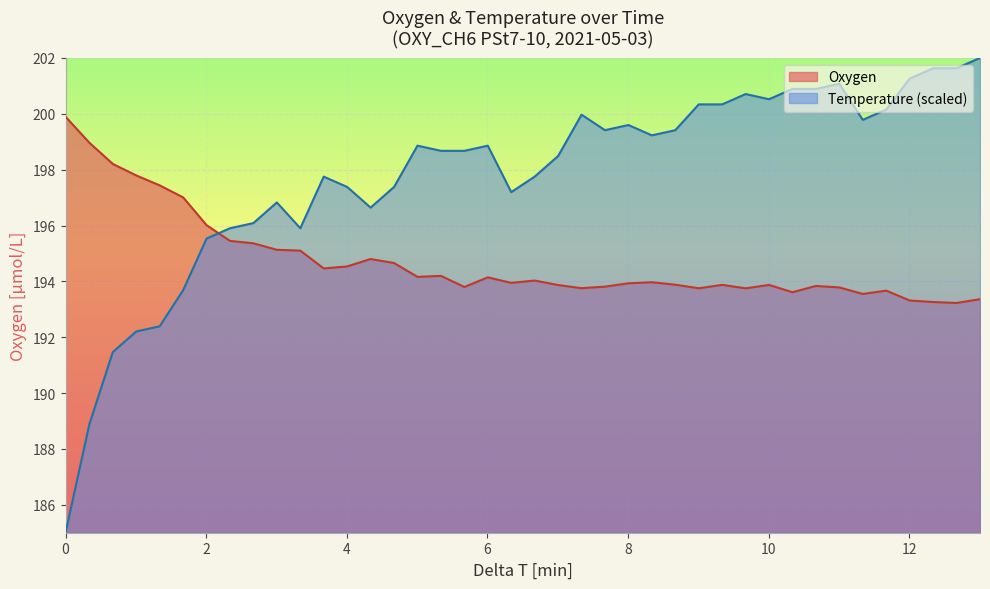

What is the highest value of the Oxygen series?

199.9